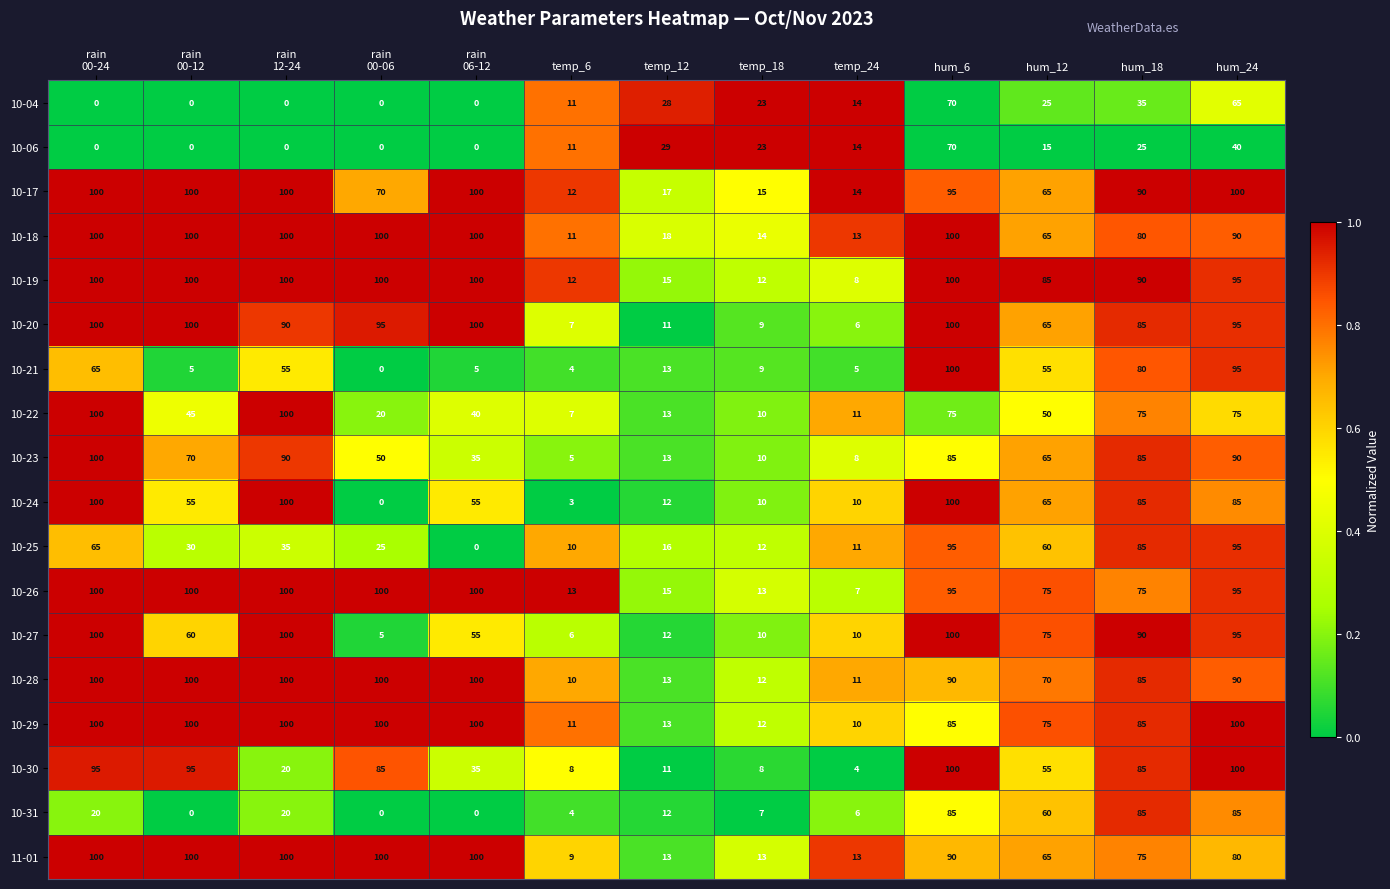

Is it true that 10-30 equals 172 at hum_6?

False